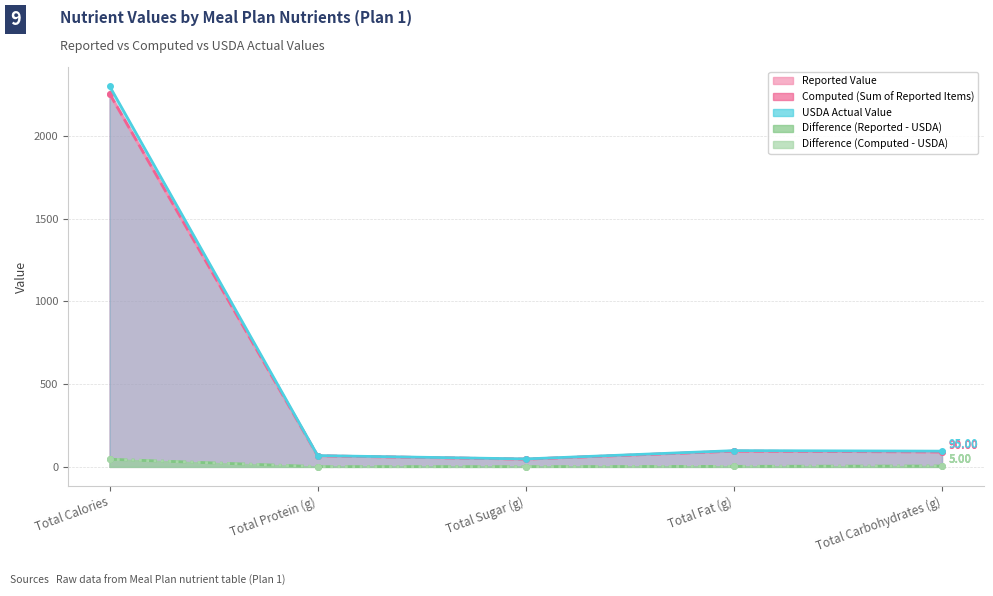

What is the difference between the Difference (Computed - USDA) values at Total Fat (g) and Total Calories?

43.0